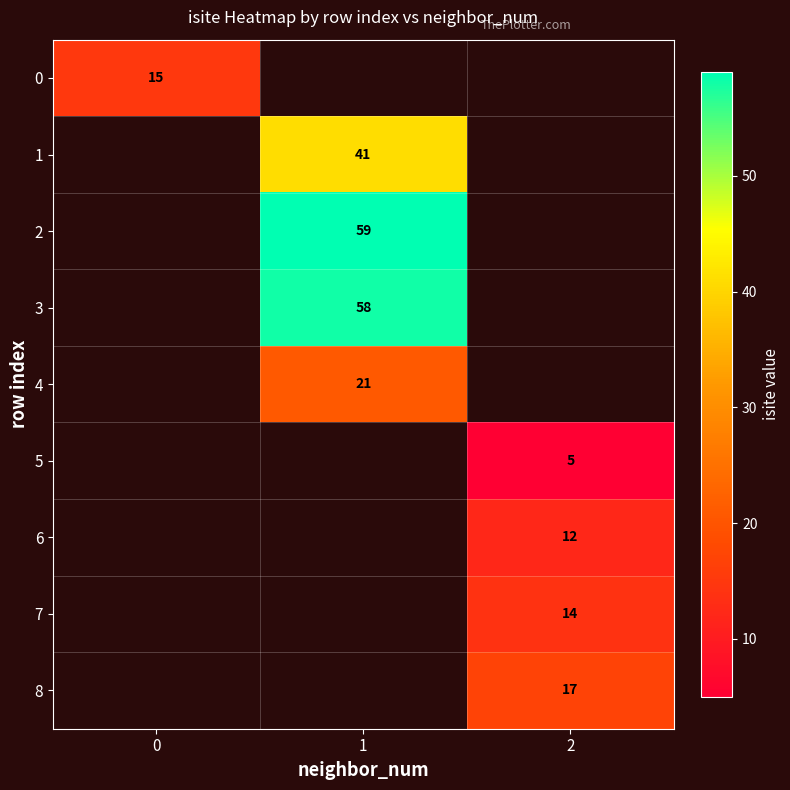

Between 2 and 1, which is larger?

1